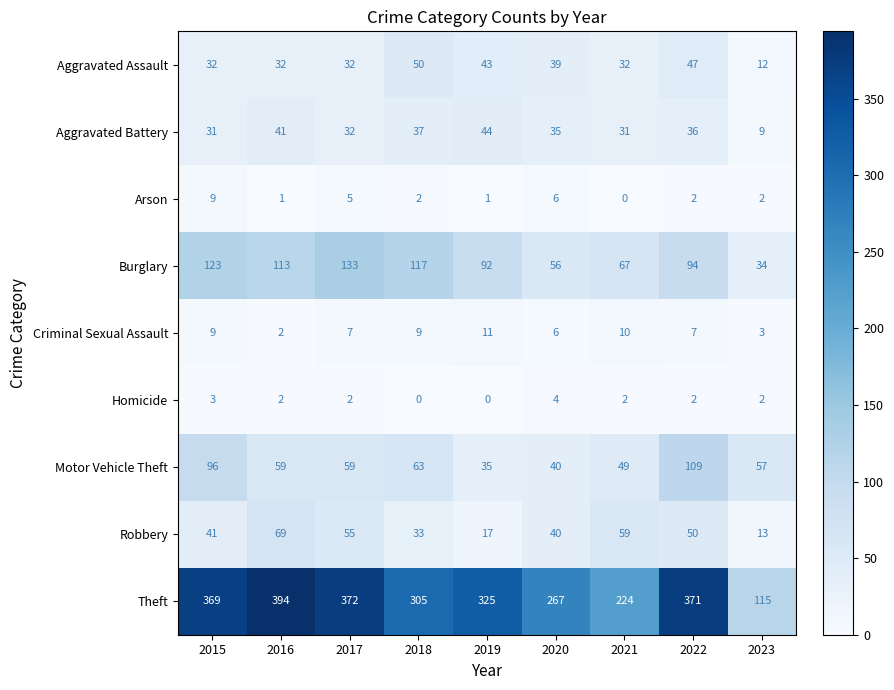

The Motor Vehicle Theft series shows 63 at 2018. True or false?

True